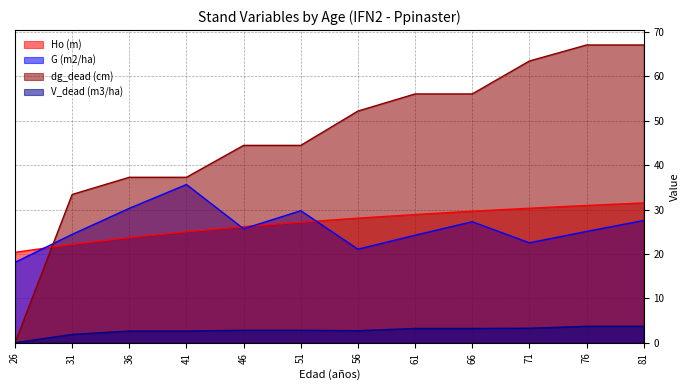

Reading left to right, extract all data points from this chart.

Ho (m): 20.4	22.2	23.7	25.0	26.2	27.2	28.1	28.9	29.6	30.3	30.9	31.5
G (m2/ha): 18.1	24.4	30.3	35.7	25.7	29.8	21.1	24.2	27.3	22.5	25.1	27.6
dg_dead (cm): 0.0	33.4	37.3	37.3	44.5	44.5	52.2	56.1	56.1	63.5	67.1	67.1
V_dead (m3/ha): 0.0	1.9	2.6	2.6	2.8	2.8	2.7	3.2	3.2	3.3	3.7	3.7